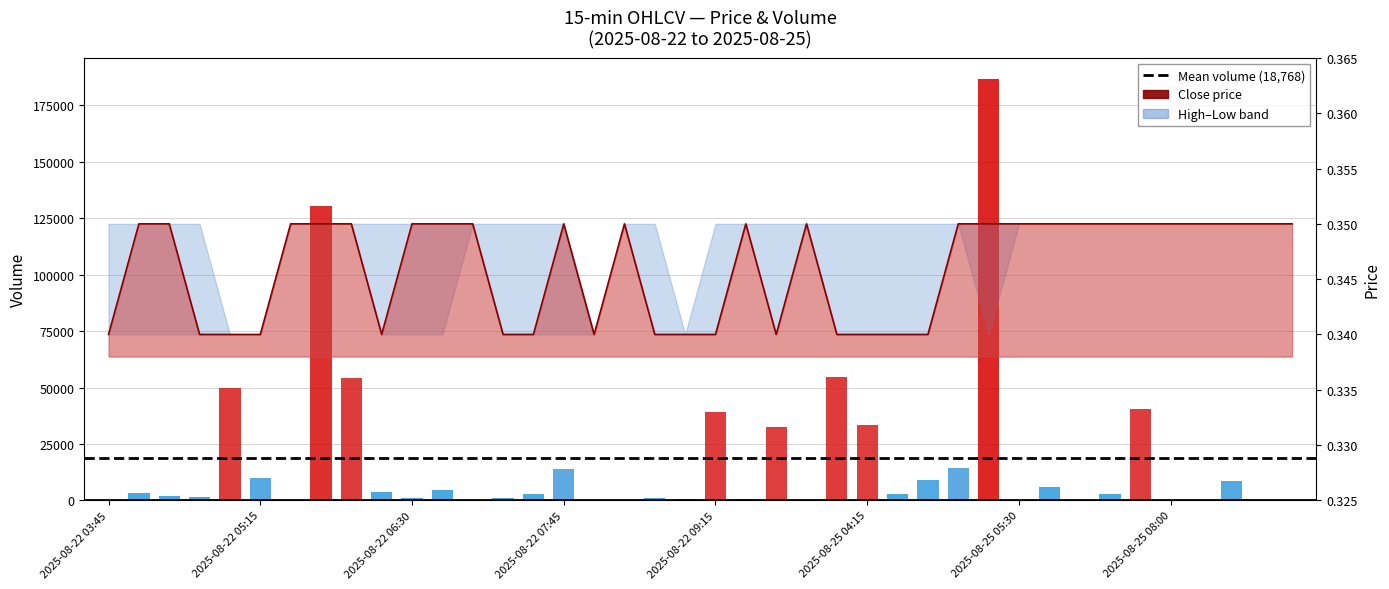

True or false: Volume has a value of 2598.5 at 2025-08-22 05:15.

False